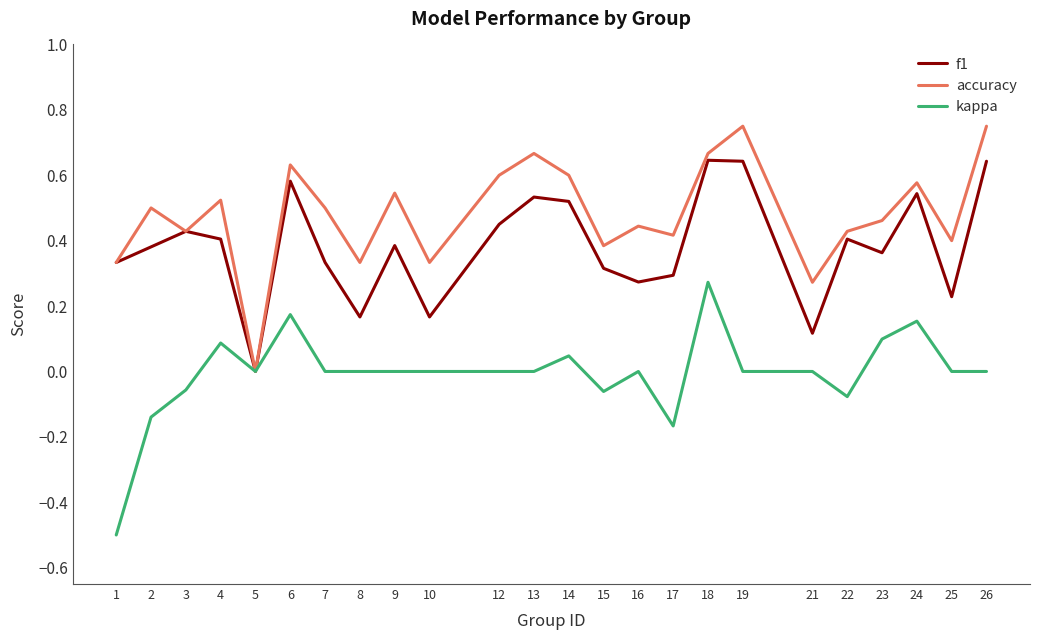

The accuracy series shows 0.6 at 3. True or false?

False